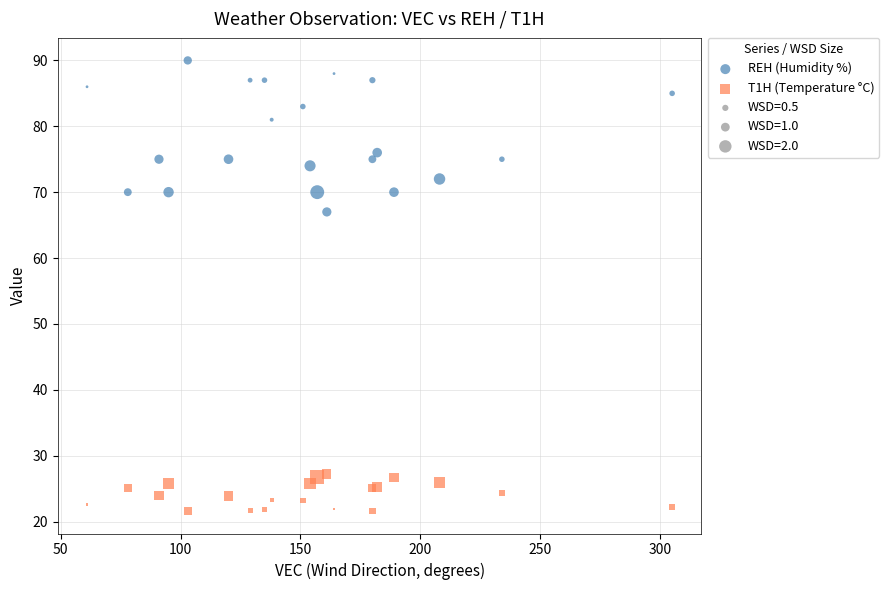

What is the X range (max minus min) for the scatter plot?

244.0